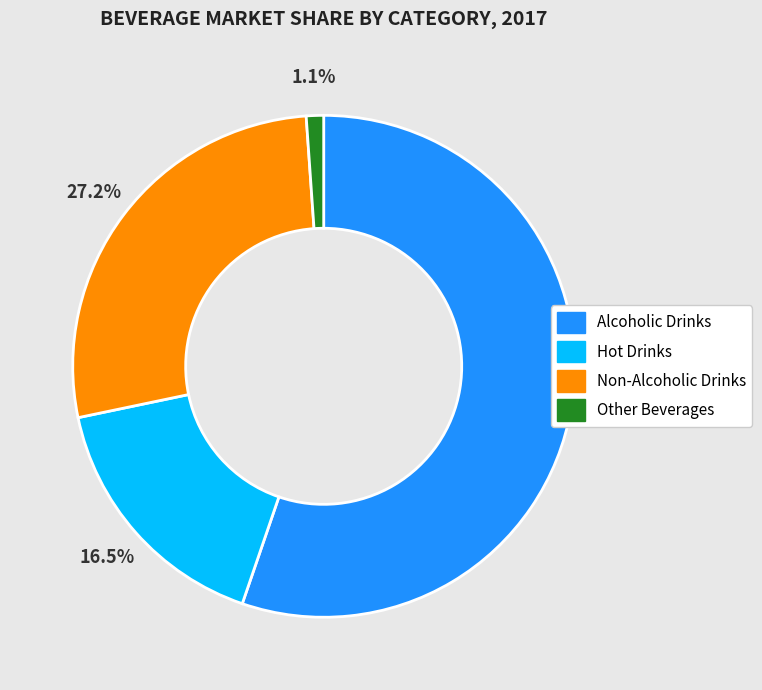

The Other Beverages slice represents 1% of the pie. True or false?

True